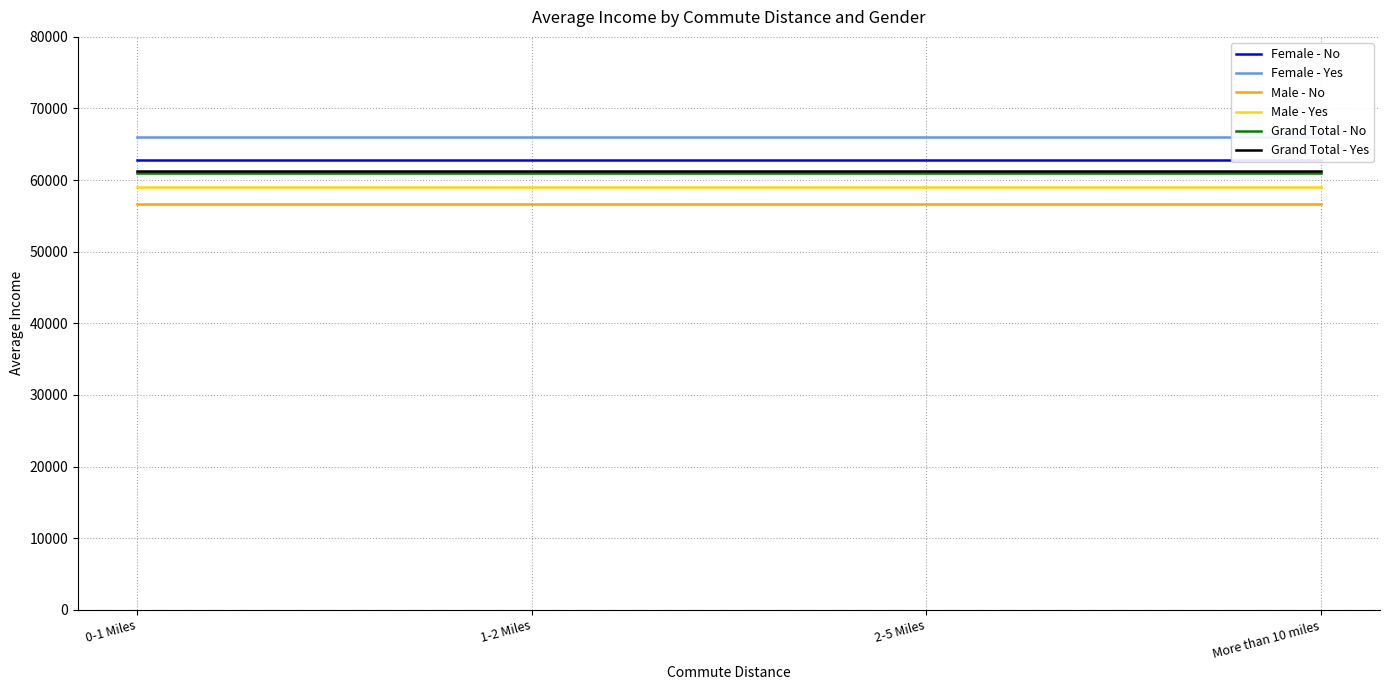

Does the chart have visible grid lines?

Yes